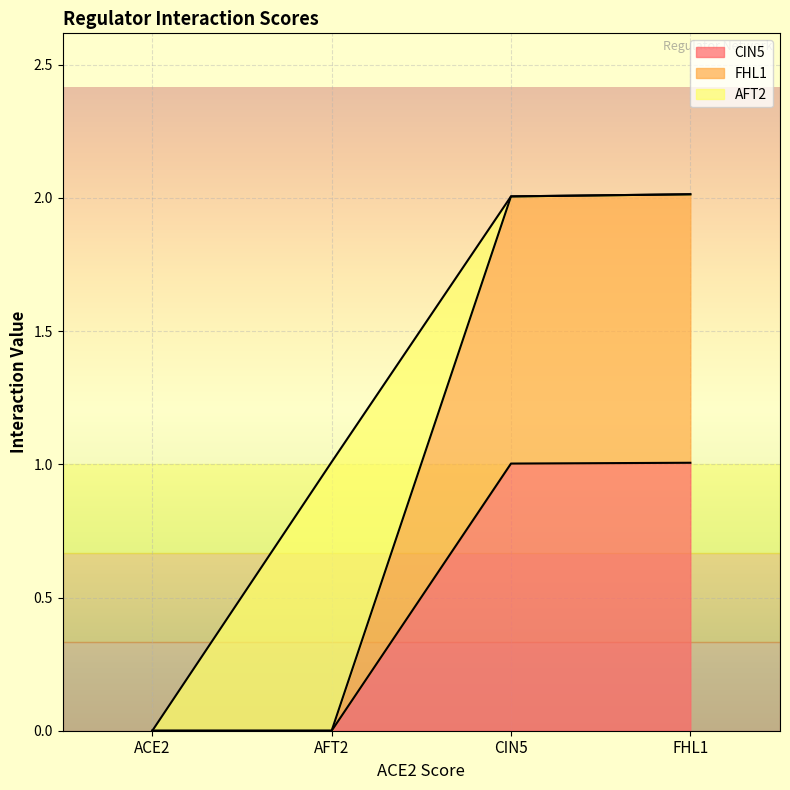

Which category has the highest value in the CIN5 series?

FHL1